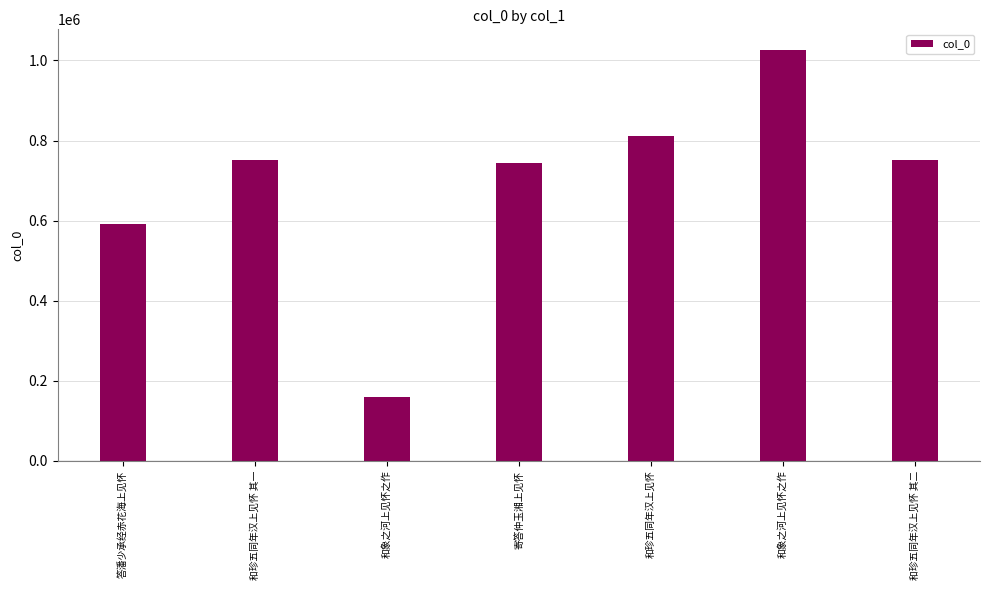

Does the chart contain any negative values?

No